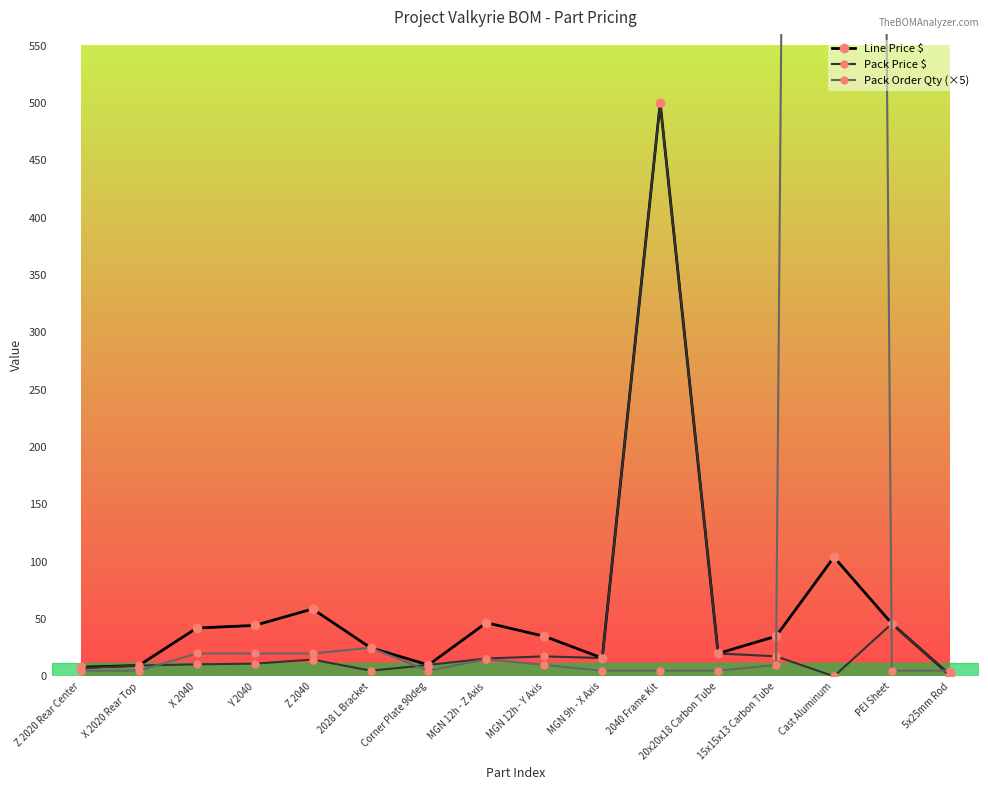

At which label is Line Price $ closest to 250?

Cast Aluminum